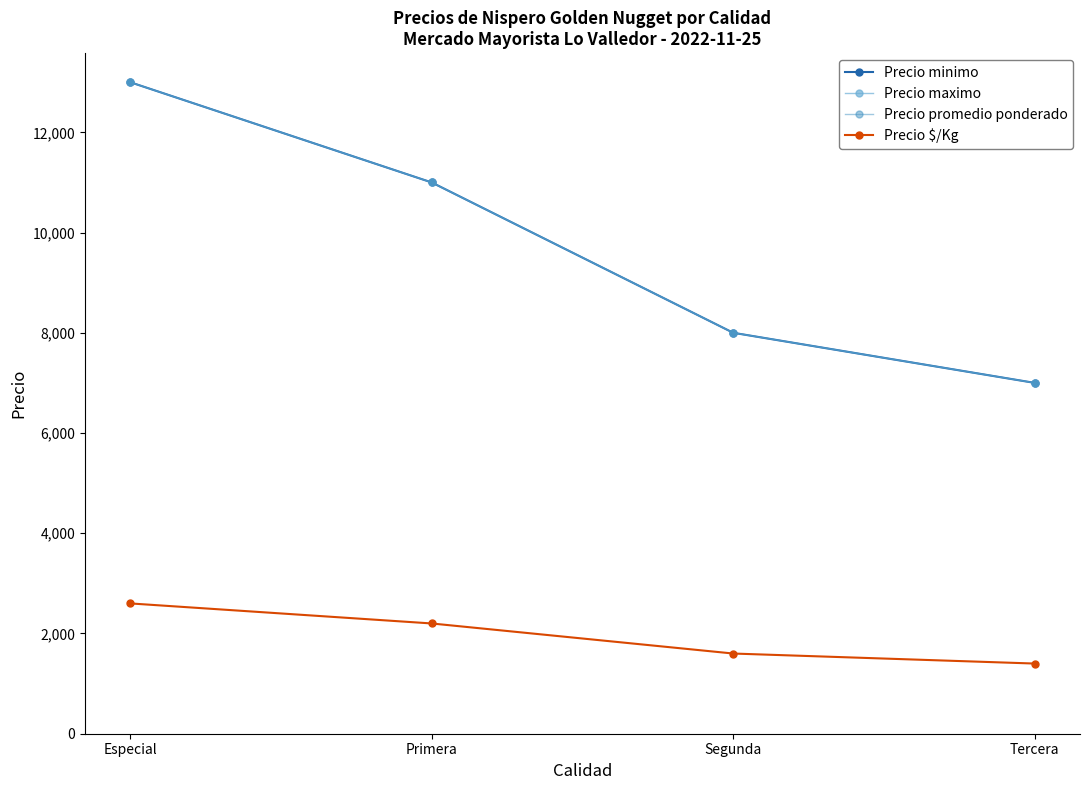

At which category does the chart reach its peak across all series?

Especial